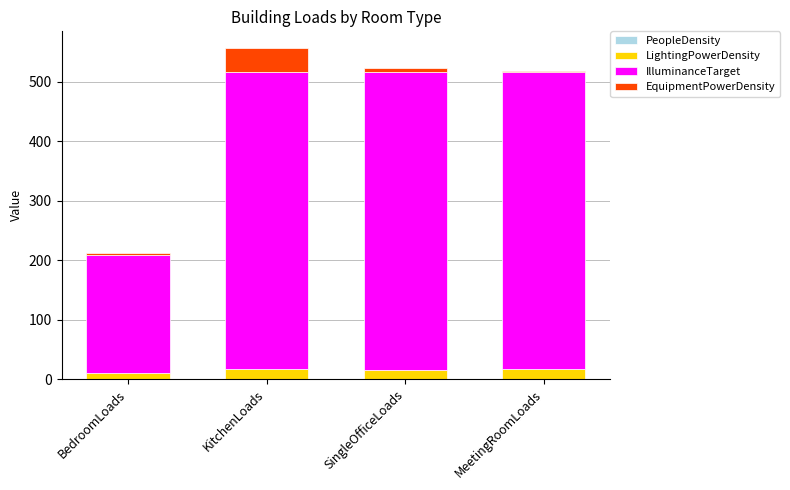

What is the total value across all series at KitchenLoads?

557.2